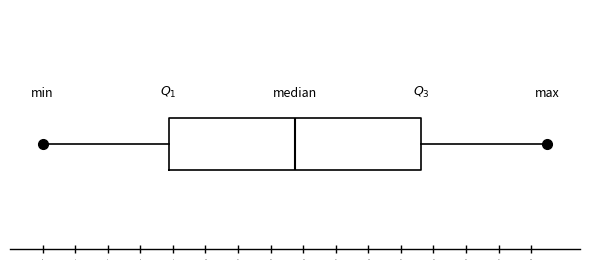

Transcribe this box plot: give where the median line is, the range the box spans, and where the two whiskers end, as read against the x-axis. The values are not printed on the chart, so give them approximately, as read against the axis.

median 15.6, box 7.8 to 23.2, whiskers 0.0 to 31.0